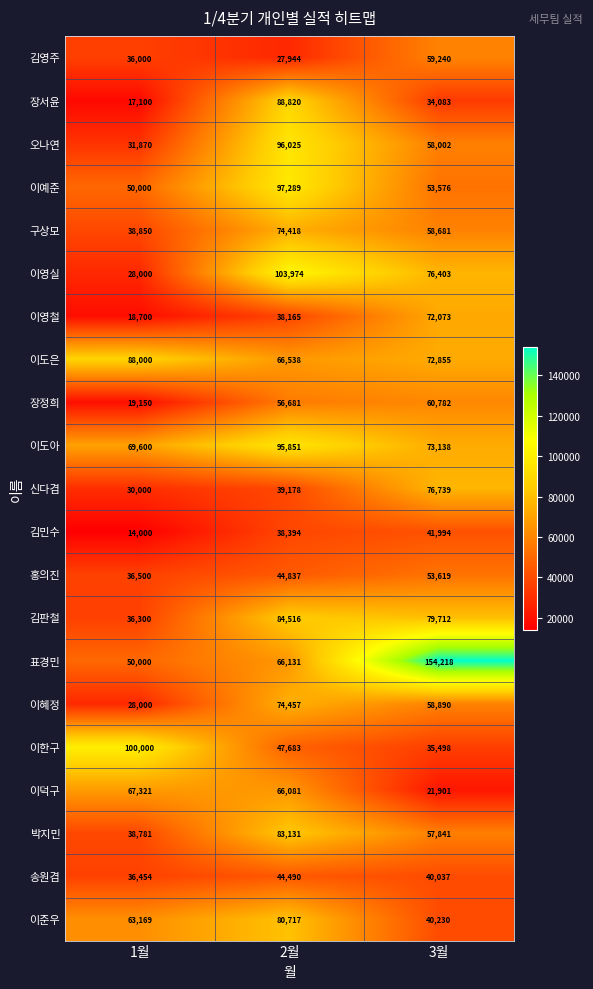

At which category does the chart reach its peak across all series?

3월